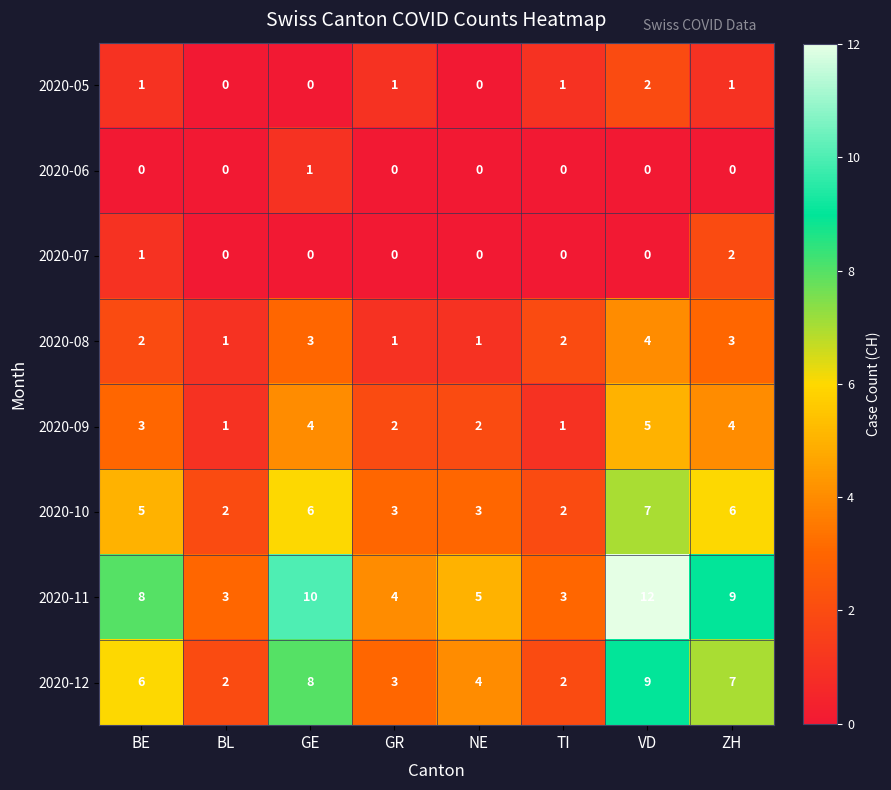

At which category is the sum across all series the highest?

VD